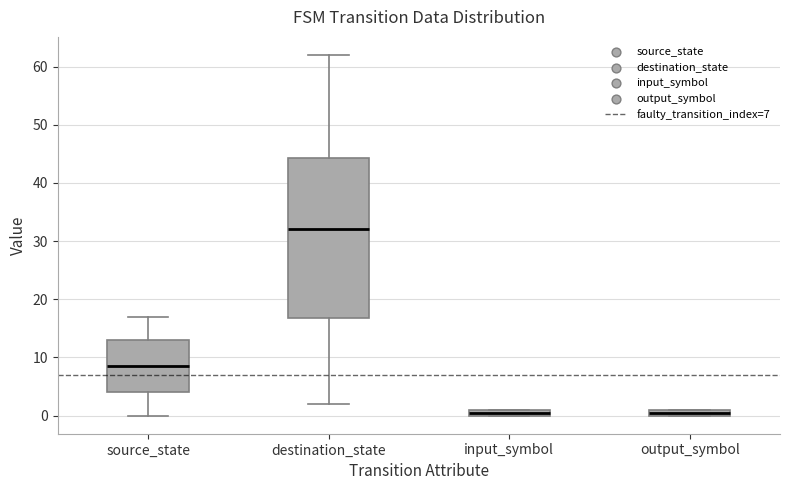

Which box is the tallest, from its lower edge to its upper edge?

destination_state